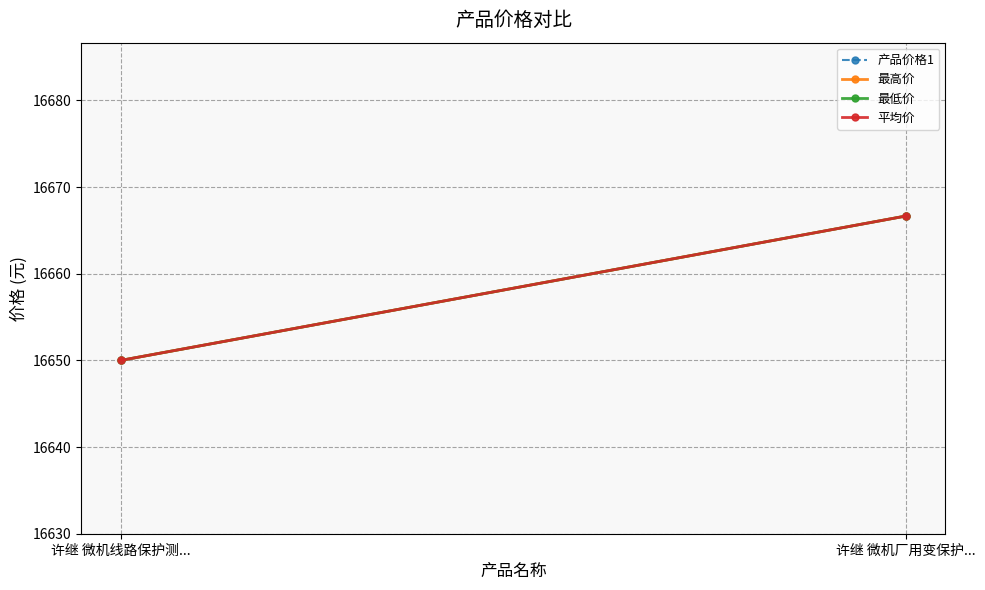

At how many categories does at least one series exceed 16657?

1